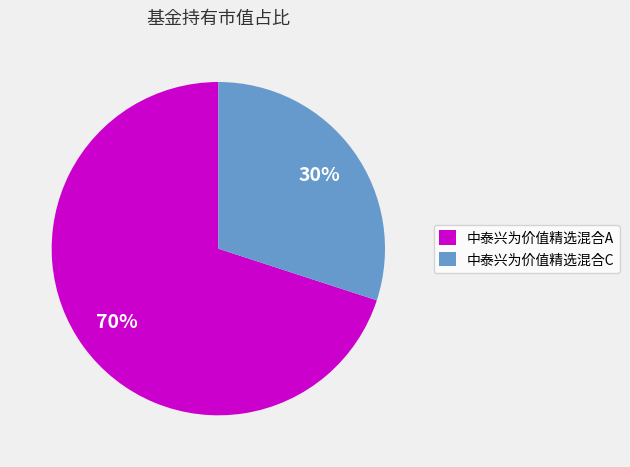

To the nearest percent, what is the combined percentage of 中泰兴为价值精选混合A and 中泰兴为价值精选混合C?

100%